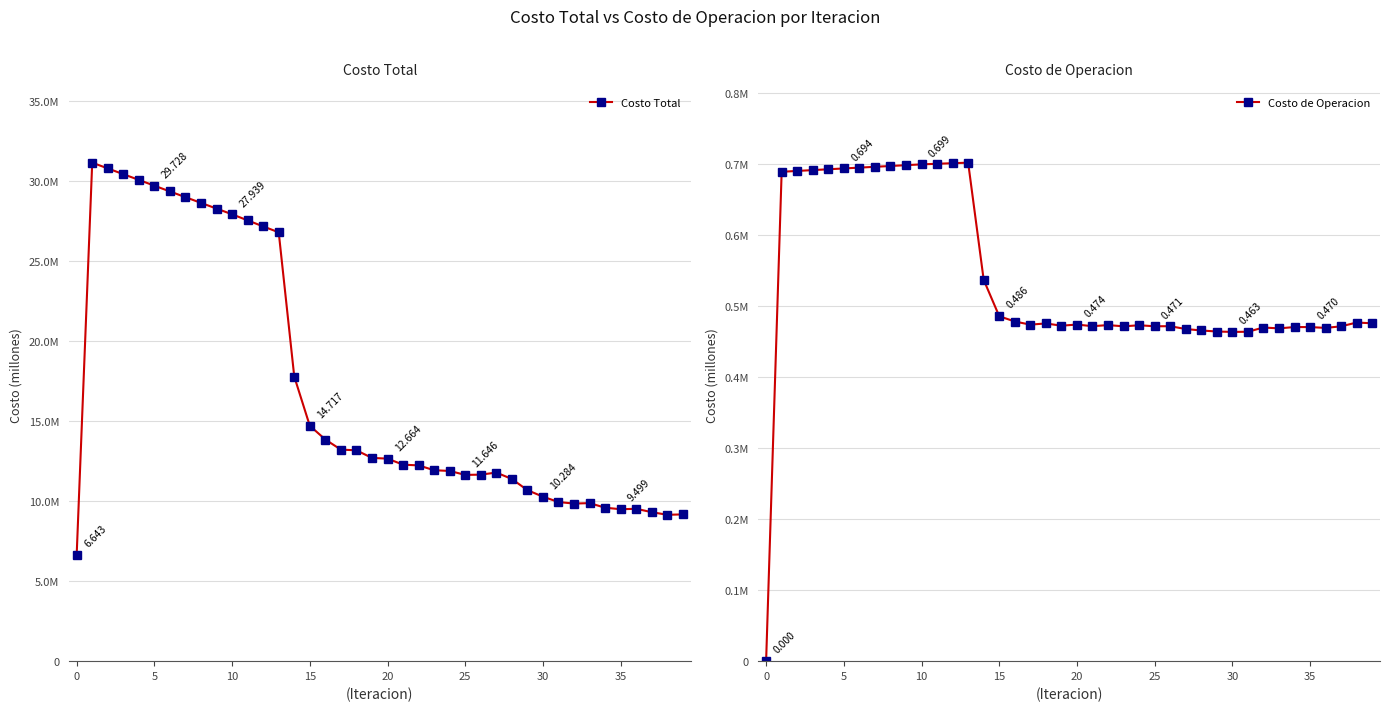

What is the spread (max minus min) of values at 20?

29034700.7